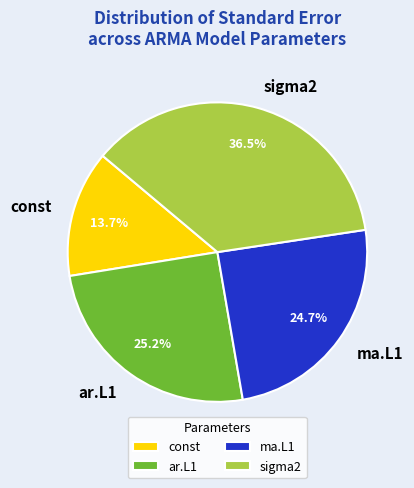

Which slice is the largest?

sigma2